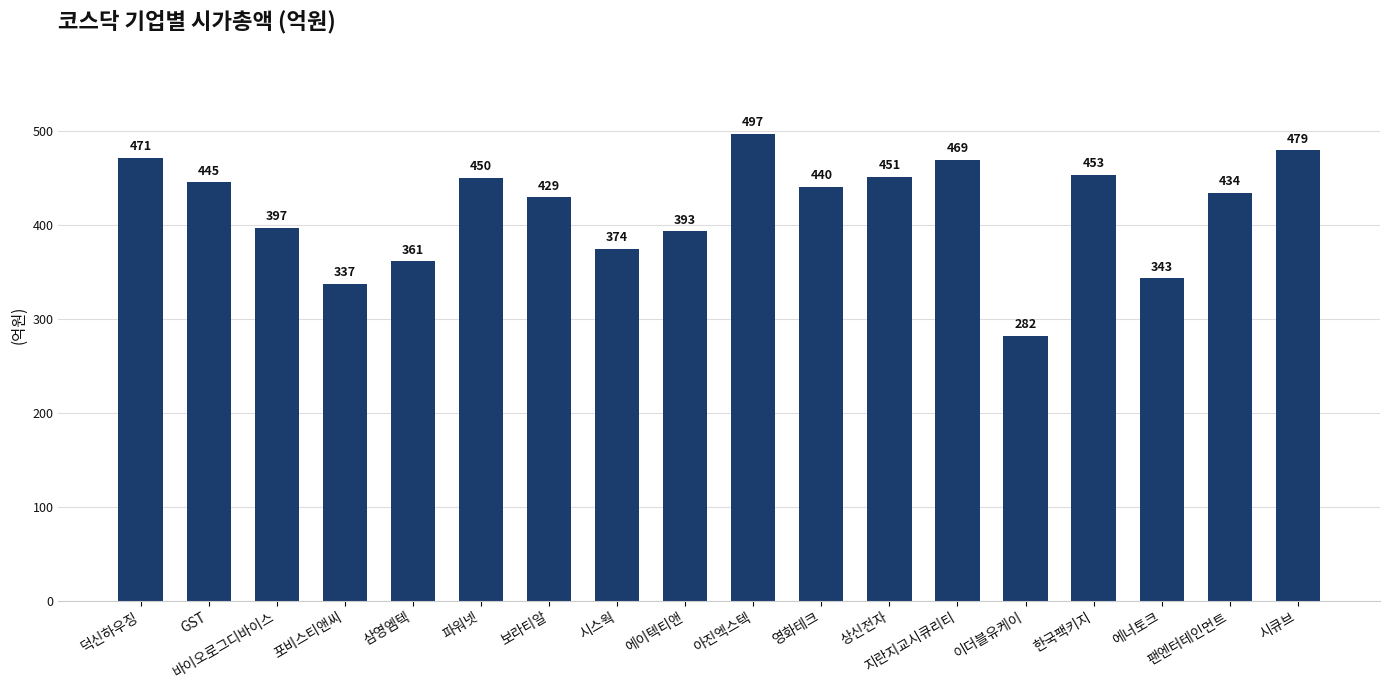

What is the smallest value displayed?

282